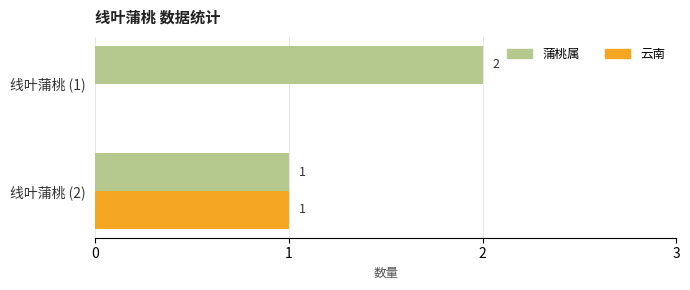

Which label corresponds to the largest value in the chart?

线叶蒲桃 (1)